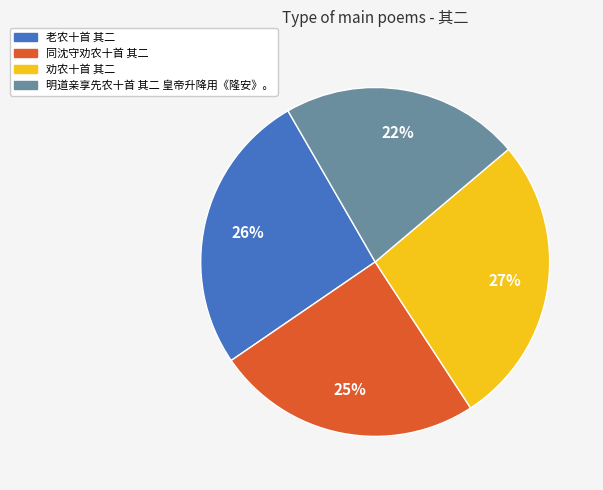

What is the largest slice in the pie chart?

劝农十首 其二